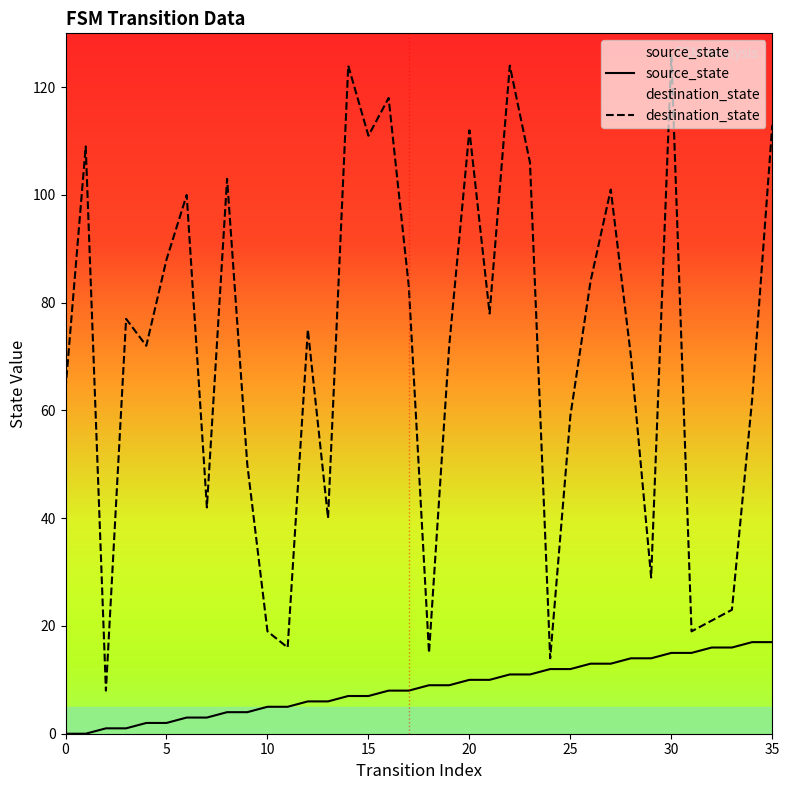

What is the spread (max minus min) of values at 30?

111